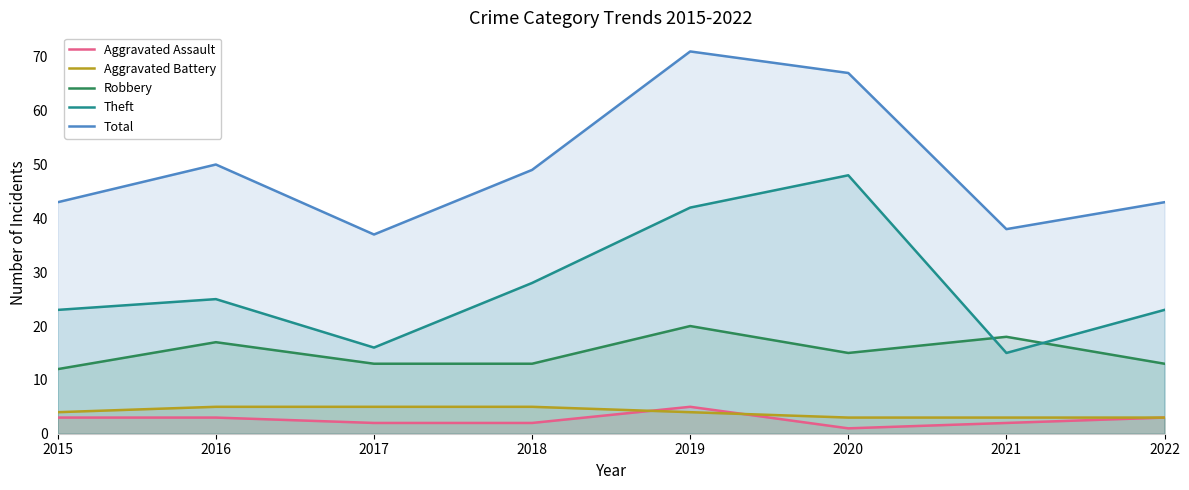

What is the difference between the maximum and minimum values in the Total series?

34